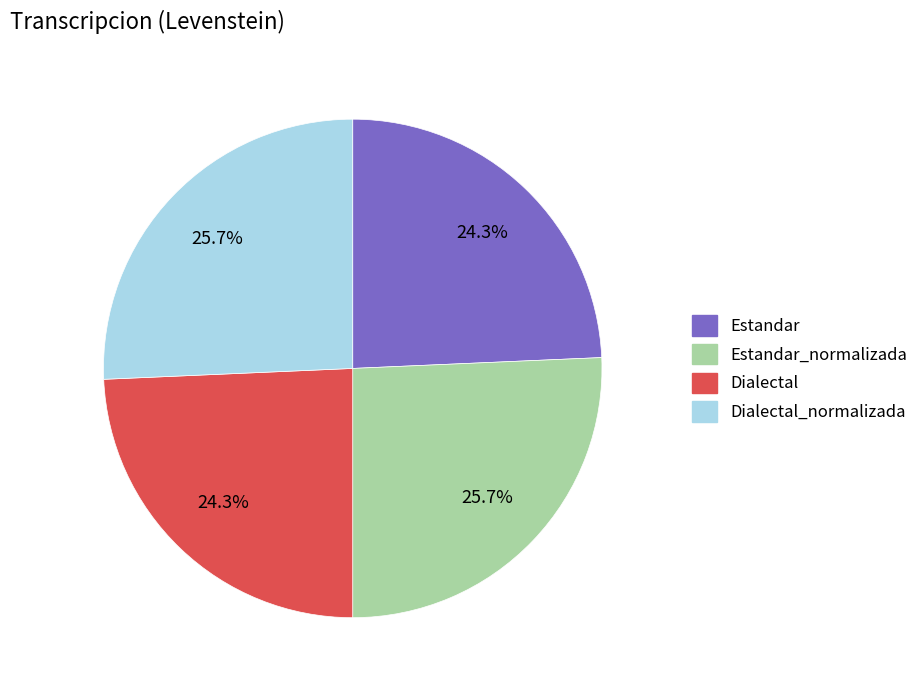

The Dialectal slice represents 24% of the pie. True or false?

True